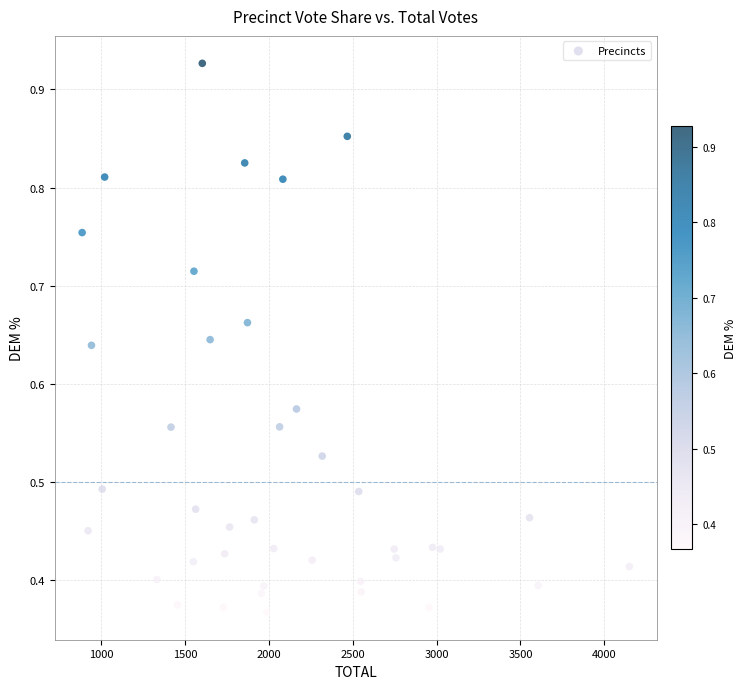

What is the range of X values (max minus min)?

3261.4